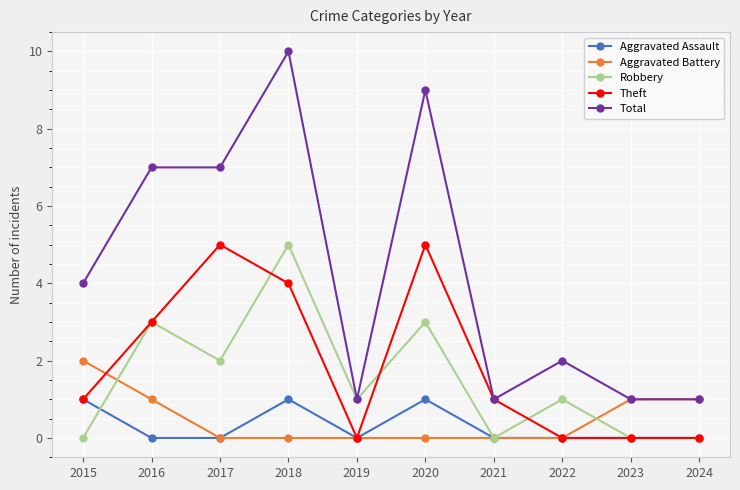

At which category is the sum across all series the highest?

2018